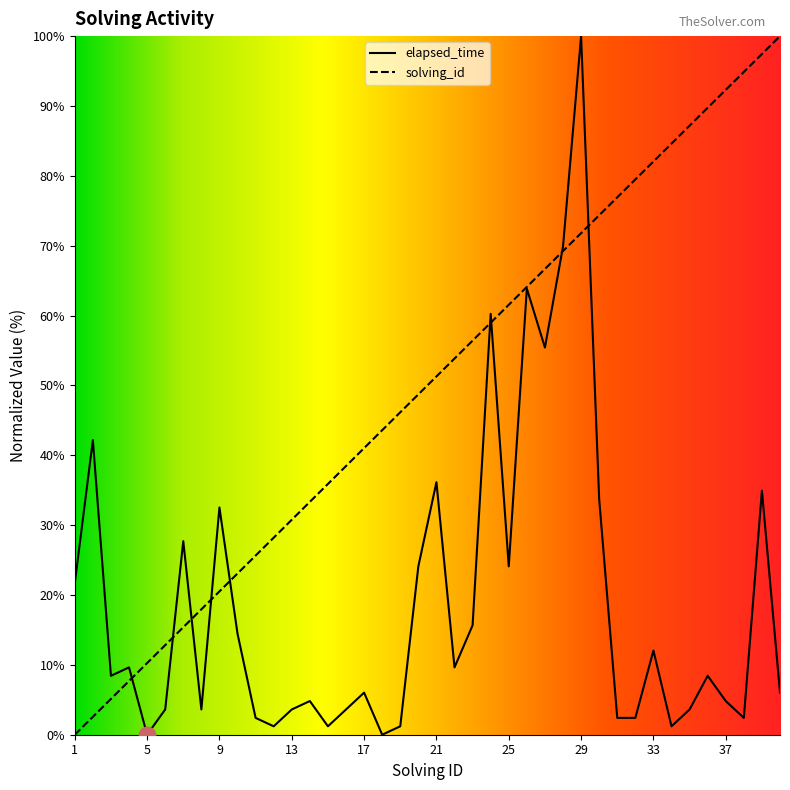

List the labels in order of elapsed_time value, largest first.

29, 28, 26, 24, 27, 2, 21, 39, 30, 9, 7, 20, 25, 1, 23, 10, 33, 4, 22, 3, 36, 17, 40, 14, 37, 6, 8, 13, 16, 35, 11, 31, 32, 38, 12, 15, 19, 34, 5, 18